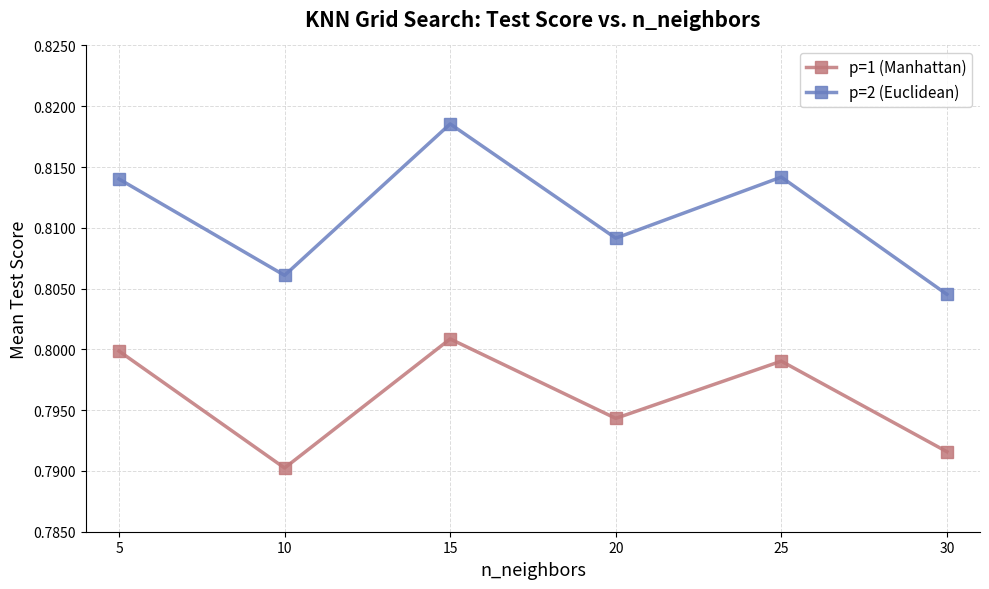

Where is the first local minimum for p=2 (Euclidean)?

10